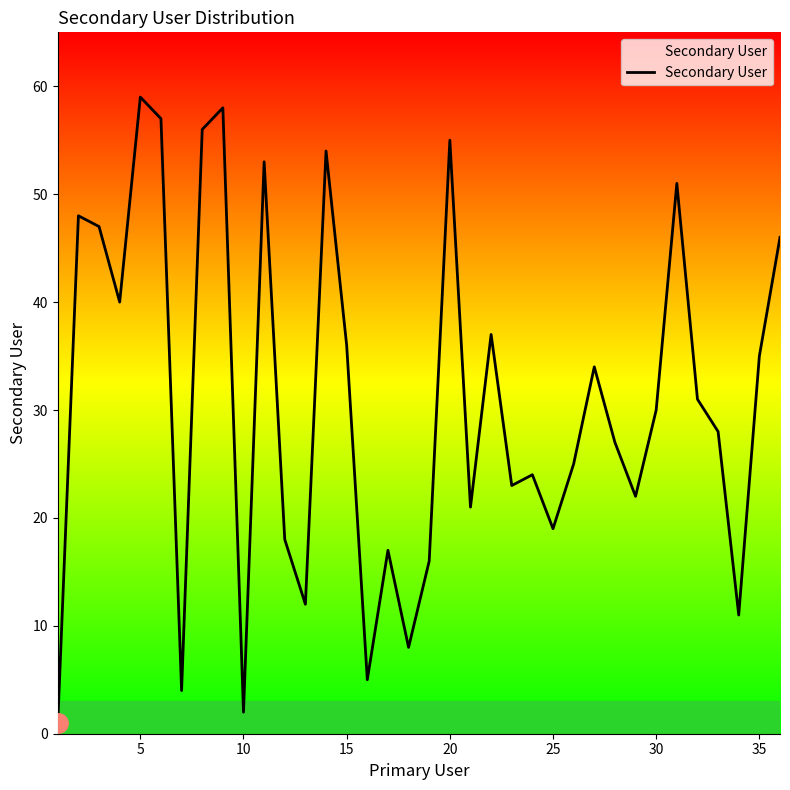

Reading right to left, transcribe all the data shown in this chart.

46	35	11	28	31	51	30	22	27	34	25	19	24	23	37	21	55	16	8	17	5	36	54	12	18	53	2	58	56	4	57	59	40	47	48	1